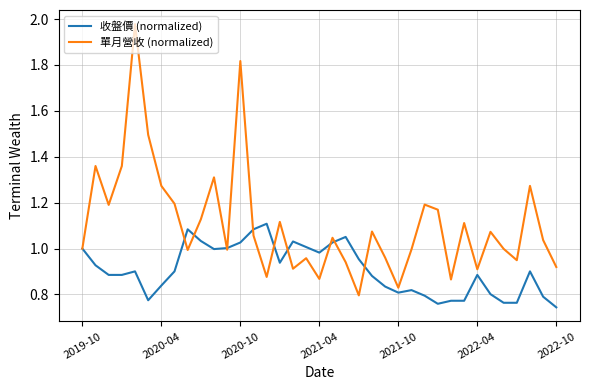

In 單月營收 (normalized), how many points are higher than both neighbors (excluding endpoints)?

12